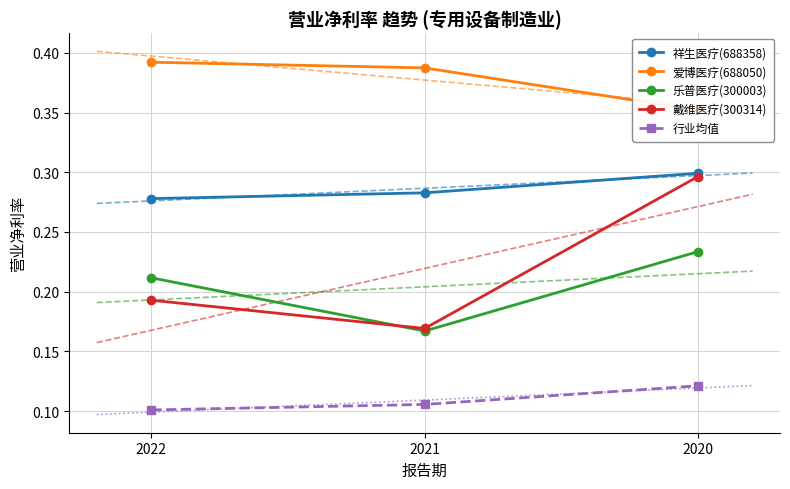

How many lines are shown in the chart?

5